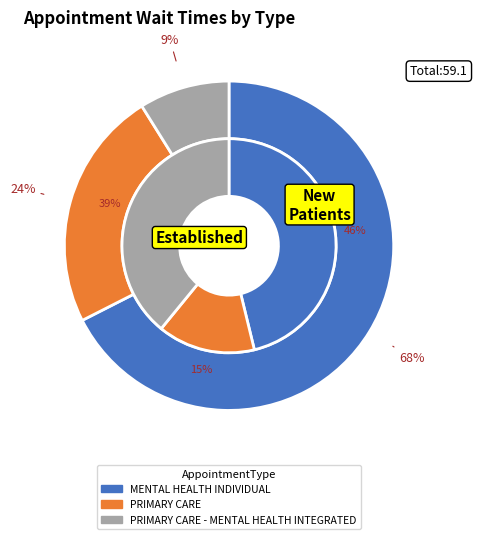

True or false: MENTAL HEALTH INDIVIDUAL accounts for 39% of the total.

False